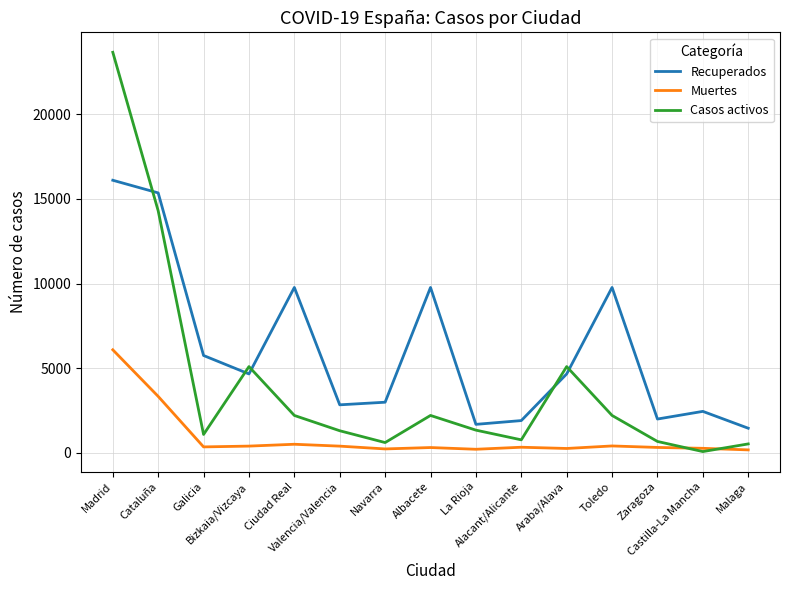

Which series has the largest total across all categories?

Recuperados